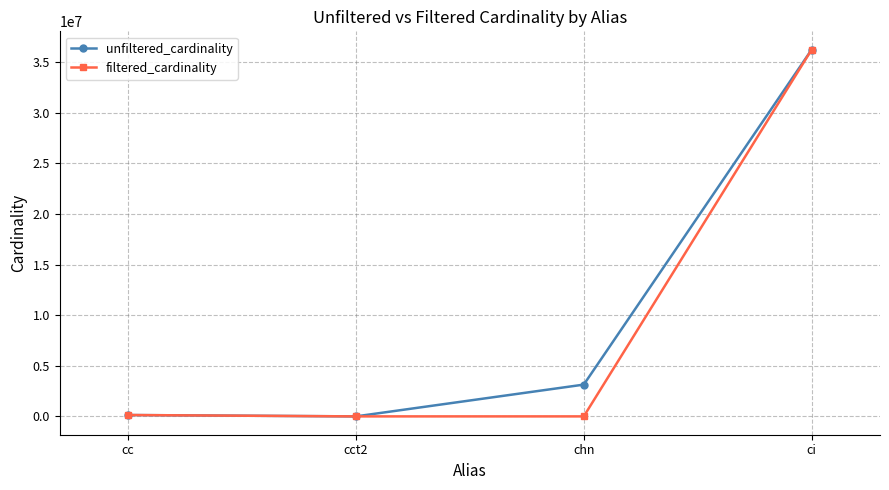

How many lines are shown in the chart?

2